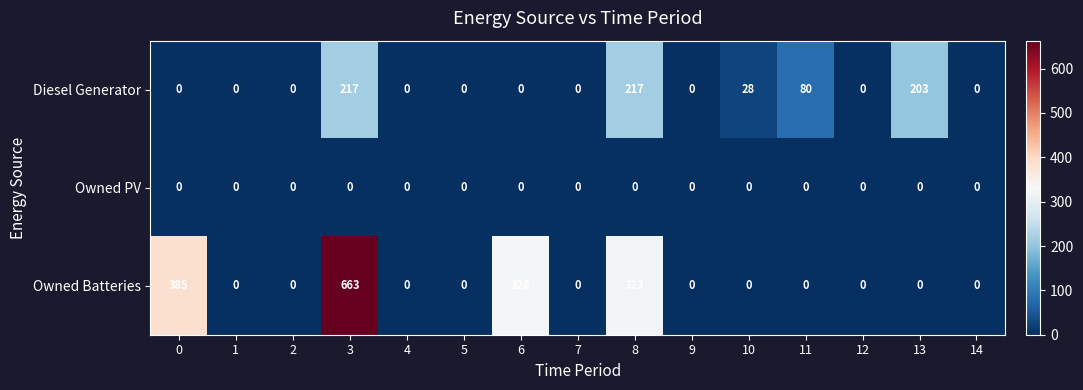

What is the greatest value displayed?

663